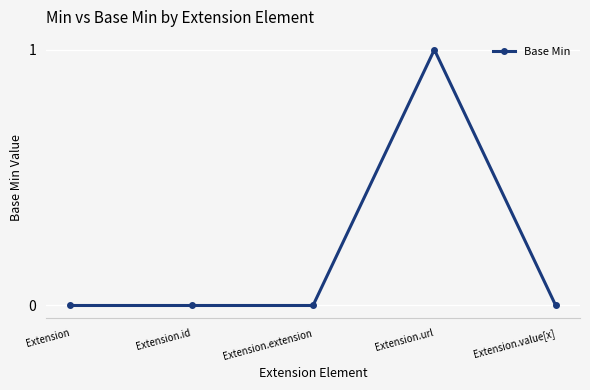

Does the chart have visible grid lines?

Yes